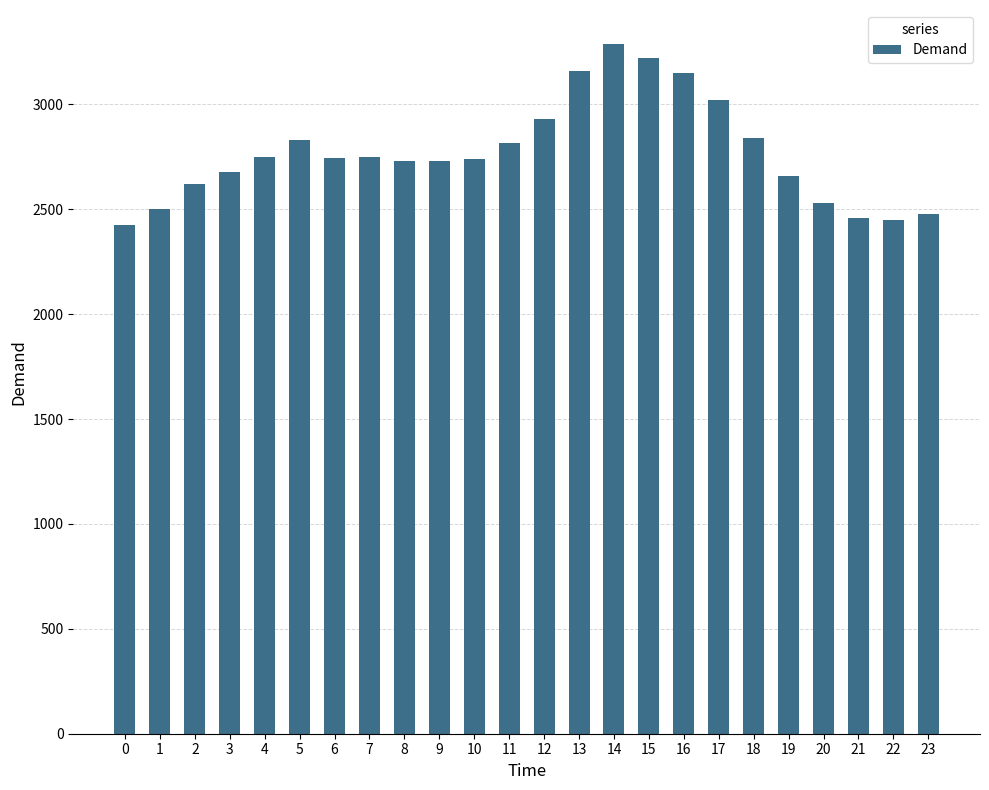

Which has a higher value, 16 or 2?

16